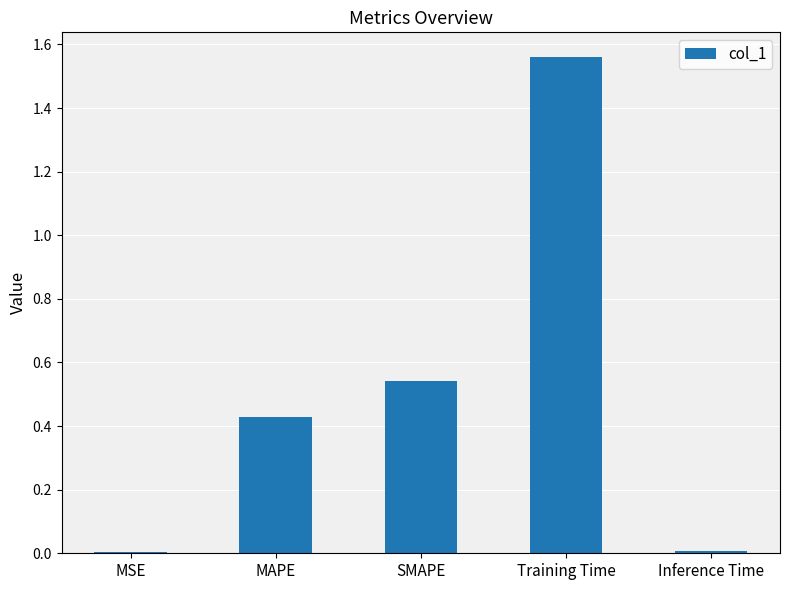

What is the change in value from MAPE to SMAPE?

+0.1